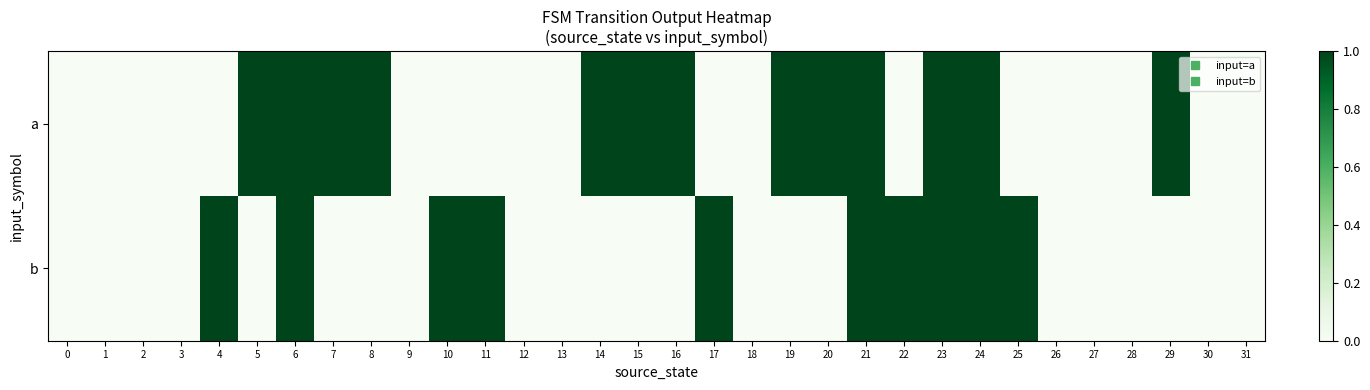

Rank the series by their maximum value, from lowest to highest.

a, b